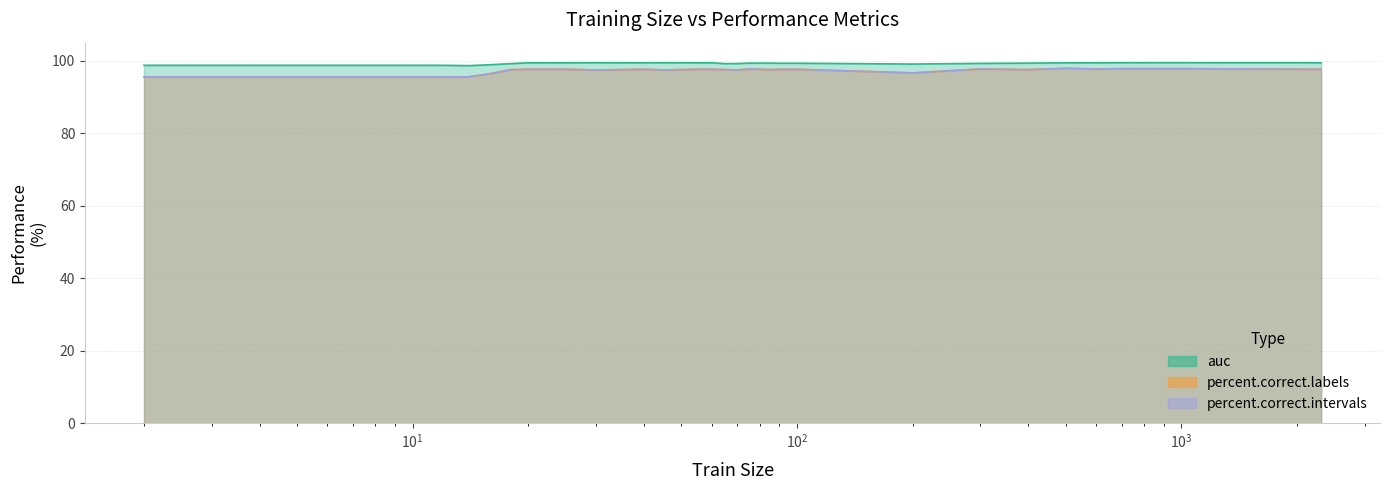

Where is percent.correct.labels nearest to the value 96?

2